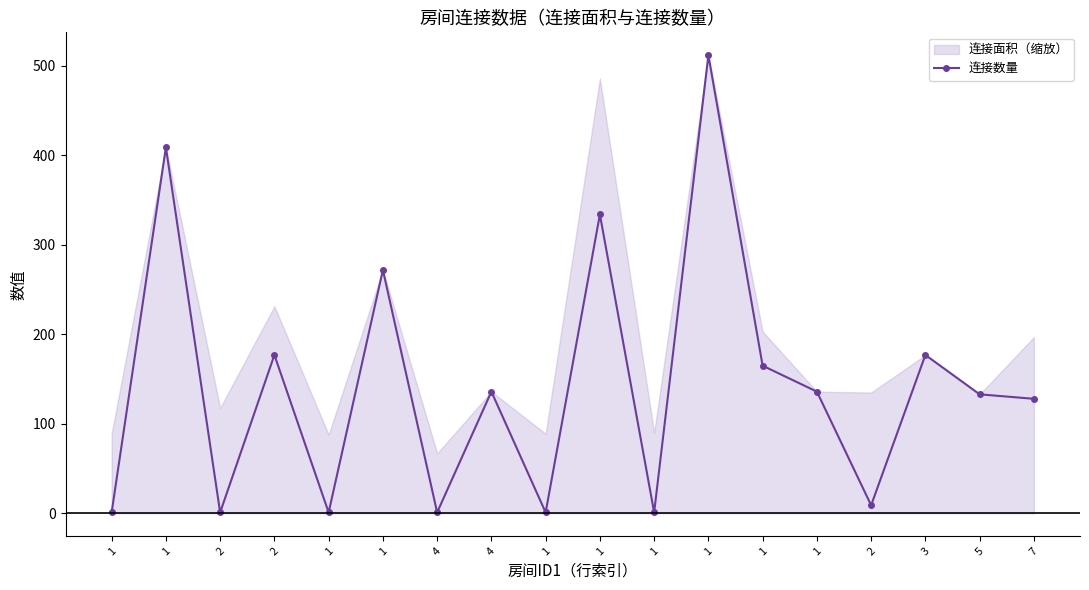

True or false: there are more than 0 points higher than both neighbors.

True